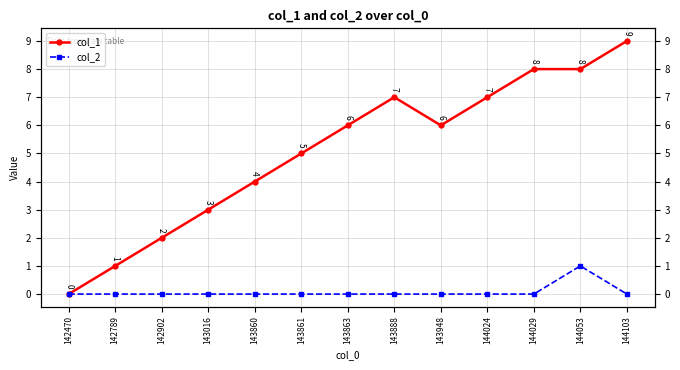

What is the difference between the col_1 values at 142789 and 143861?

4